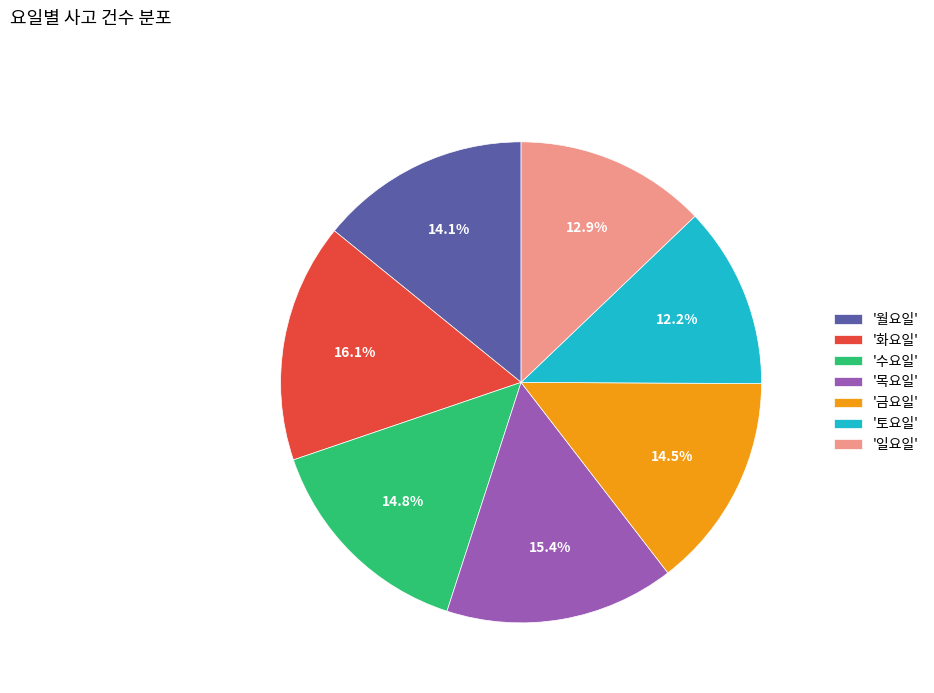

Which has a higher value, '토요일' or '월요일'?

'월요일'